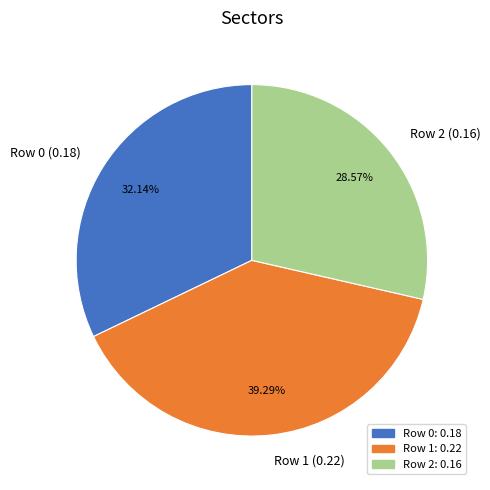

Between Row 0 (0.18) and Row 1 (0.22), which is larger?

Row 1 (0.22)